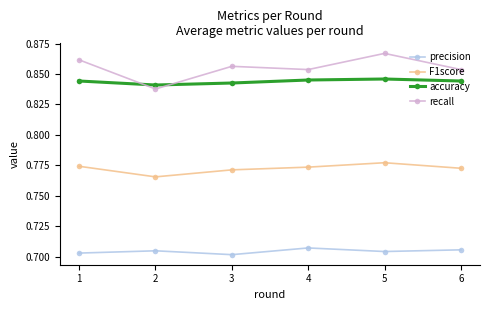

Where is the first local minimum for recall?

2